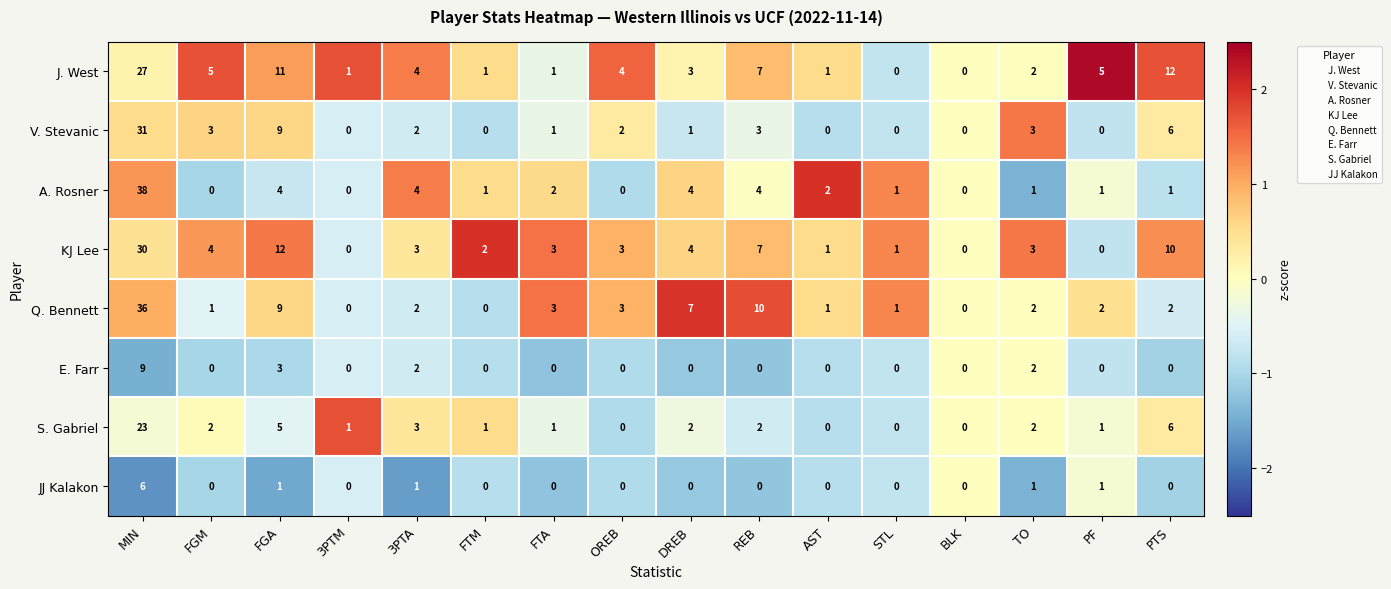

Where is S. Gabriel nearest to the value 11?

PTS